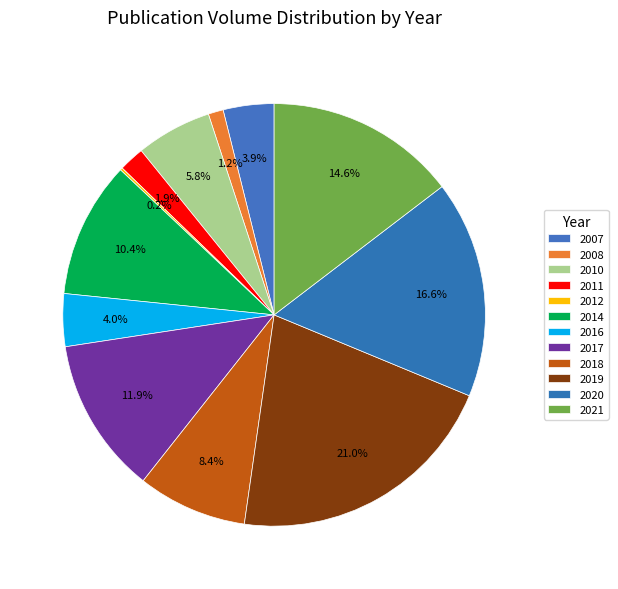

To the nearest percent, what is the difference between the 2020 and 2008 slice percentages?

15%